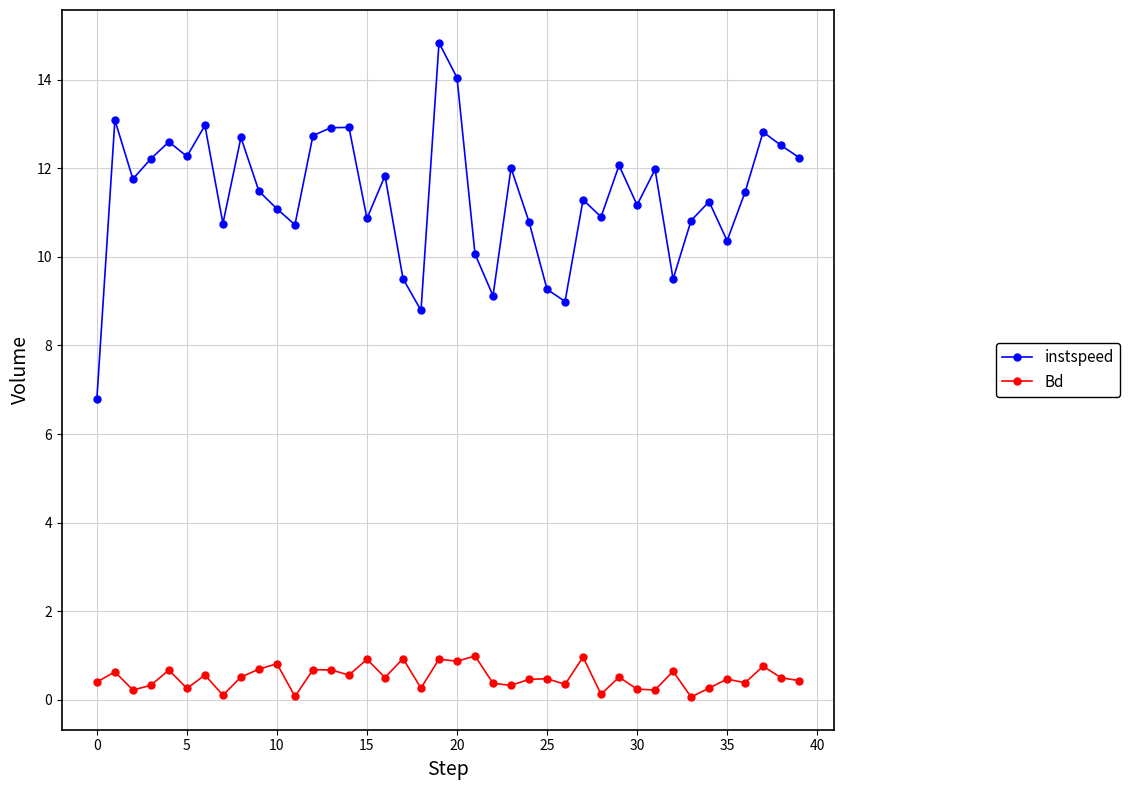

Which series has the largest range (max minus min)?

instspeed